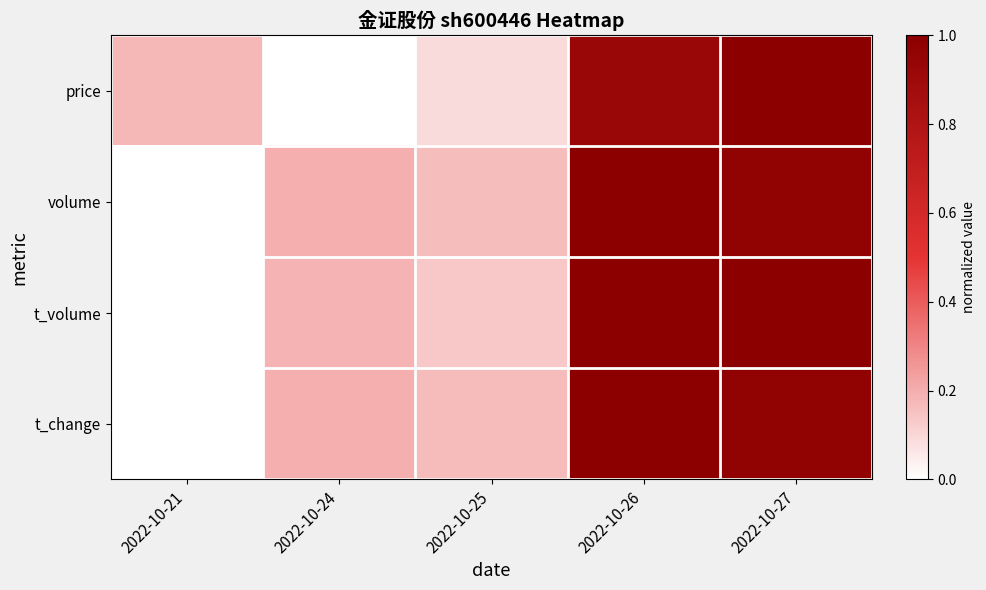

At 2022-10-25, list the series in order from smallest to largest.

price, t_volume, volume, t_change